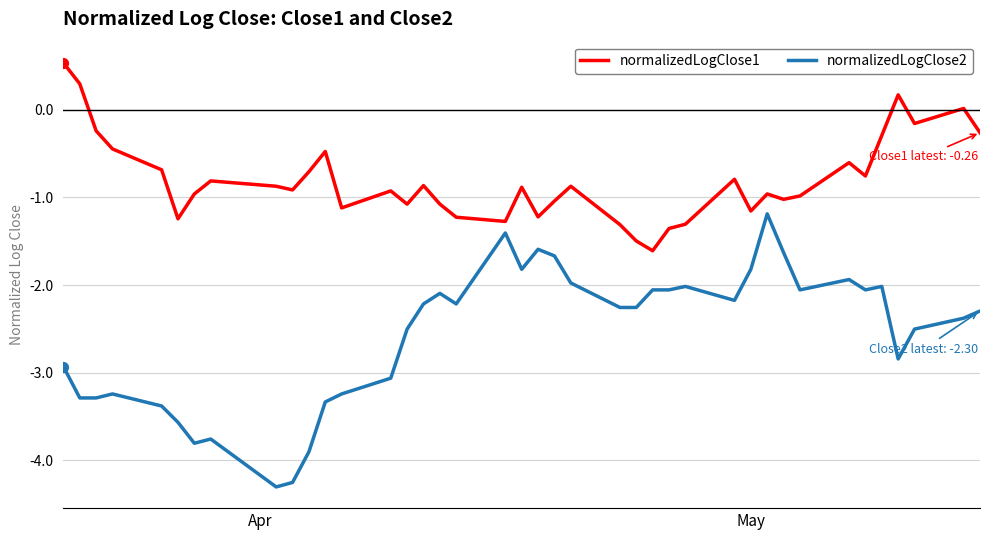

Which series has the largest range (max minus min)?

normalizedLogClose2